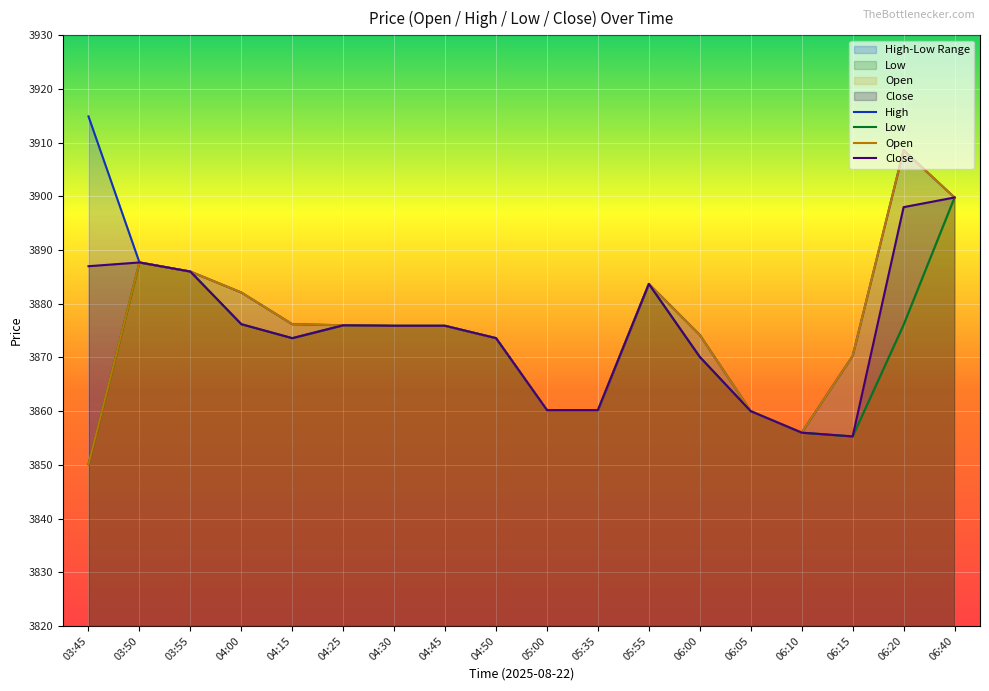

How many data points in Open are less than 3875?

8